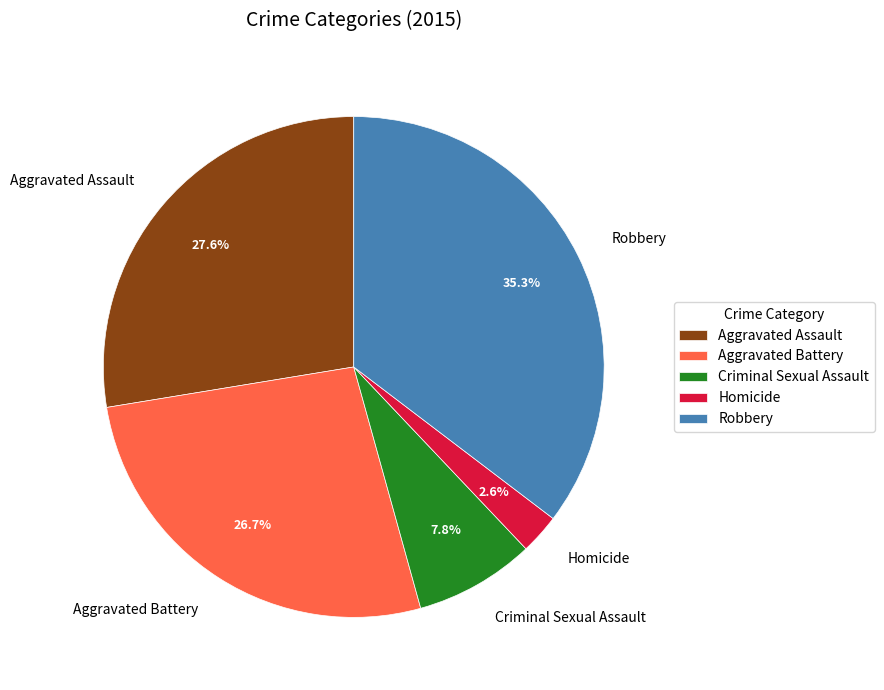

What is the ratio of the value at Aggravated Battery to the value at Aggravated Assault?

1.0